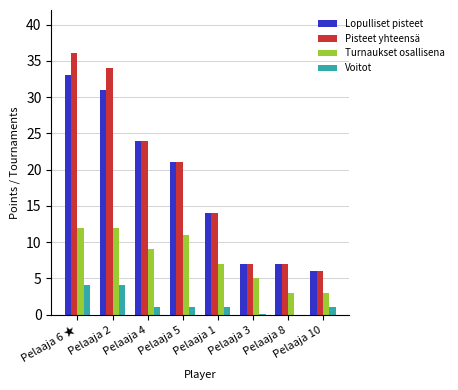

What is the average value of the Voitot series?

1.6